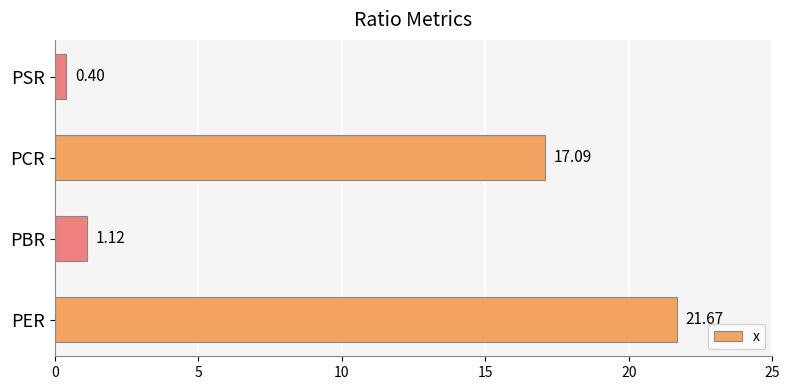

Where is the data nearest to the value 11?

PCR